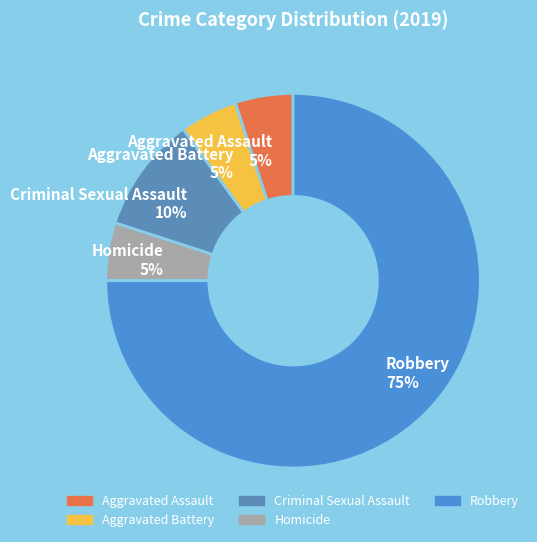

To the nearest percent, what percentage of the pie is Aggravated Battery?

5%